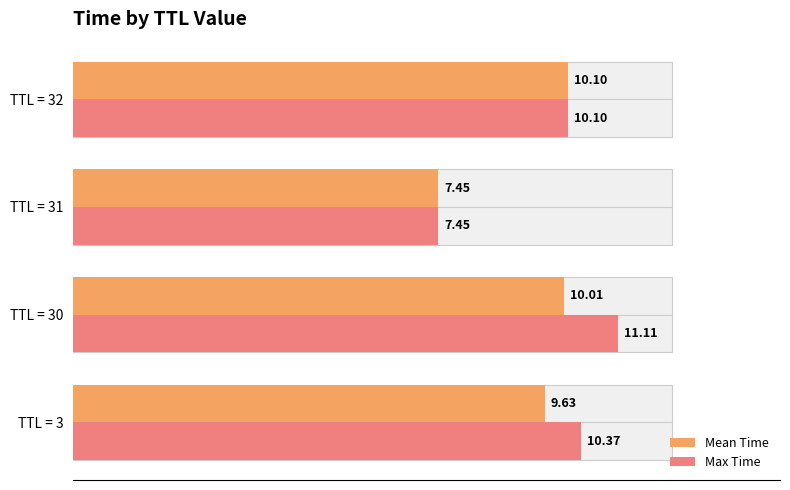

What are all the series names shown in the legend?

Mean Time, Max Time